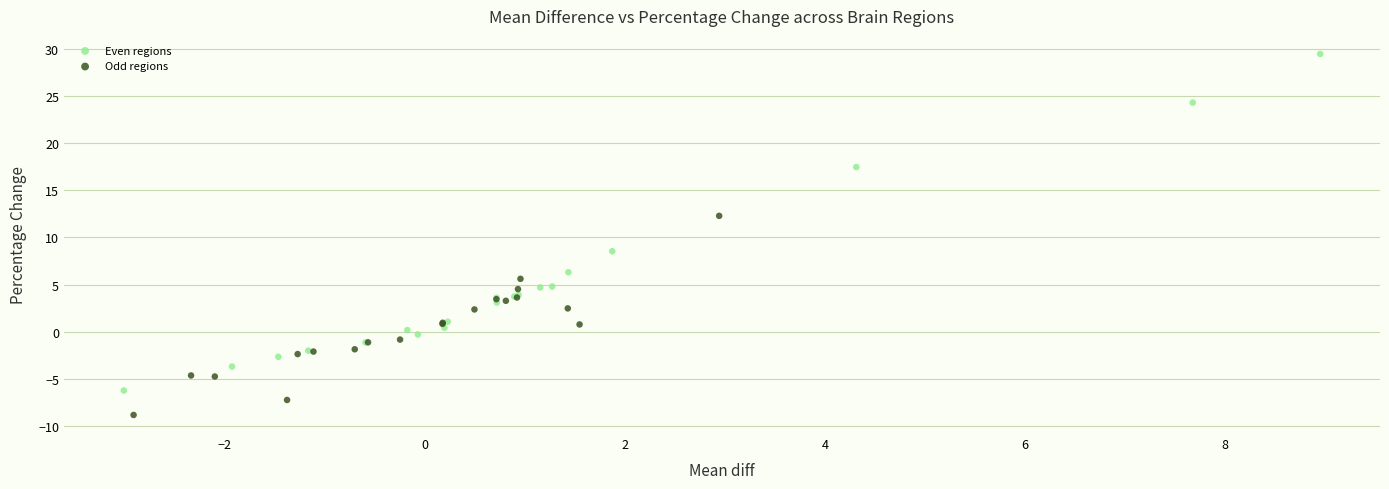

Which series reaches the maximum Y coordinate?

Even regions